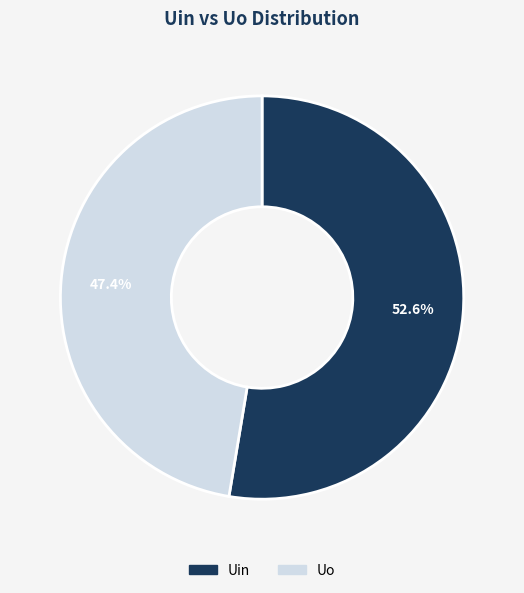

True or false: Uin accounts for 38% of the total.

False